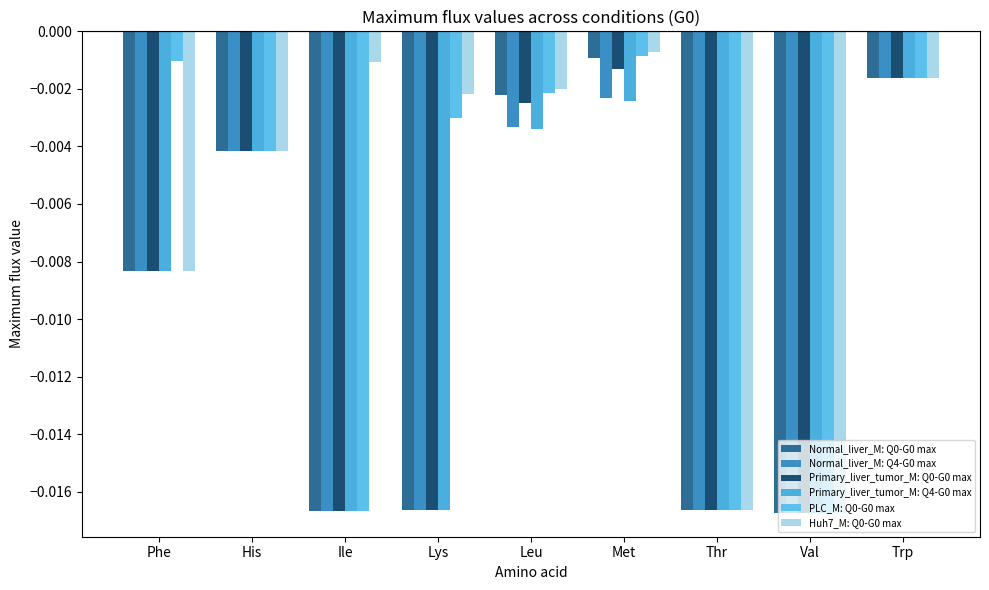

Count the number of categories in the chart.

9